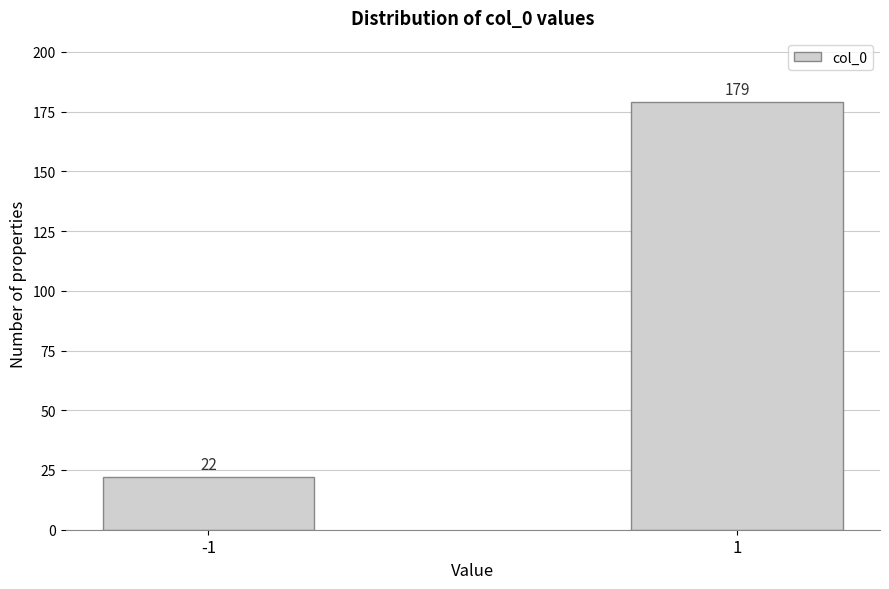

Reading right to left, list all the values displayed in this chart.

179	22